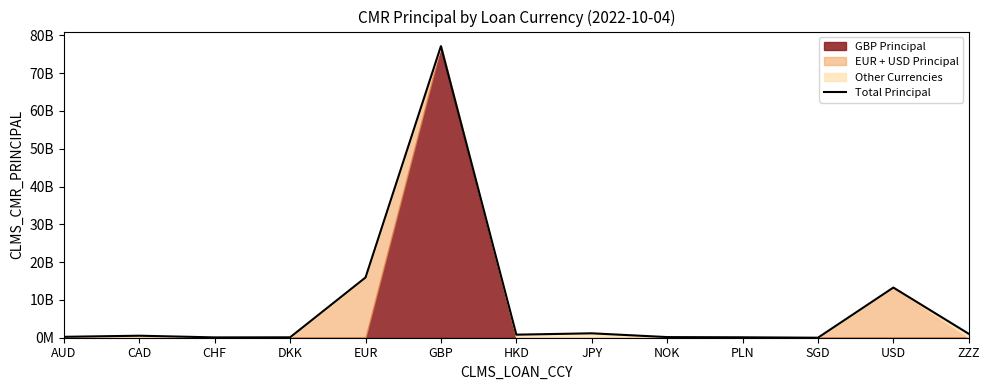

List the labels in order of value, smallest first.

SGD, CHF, DKK, PLN, NOK, AUD, CAD, HKD, ZZZ, JPY, USD, EUR, GBP